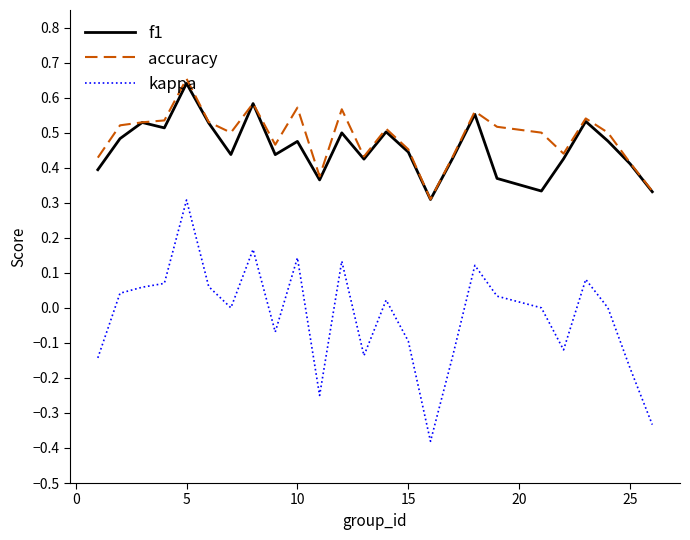

Count the accuracy values in the range 0 to 1.

25